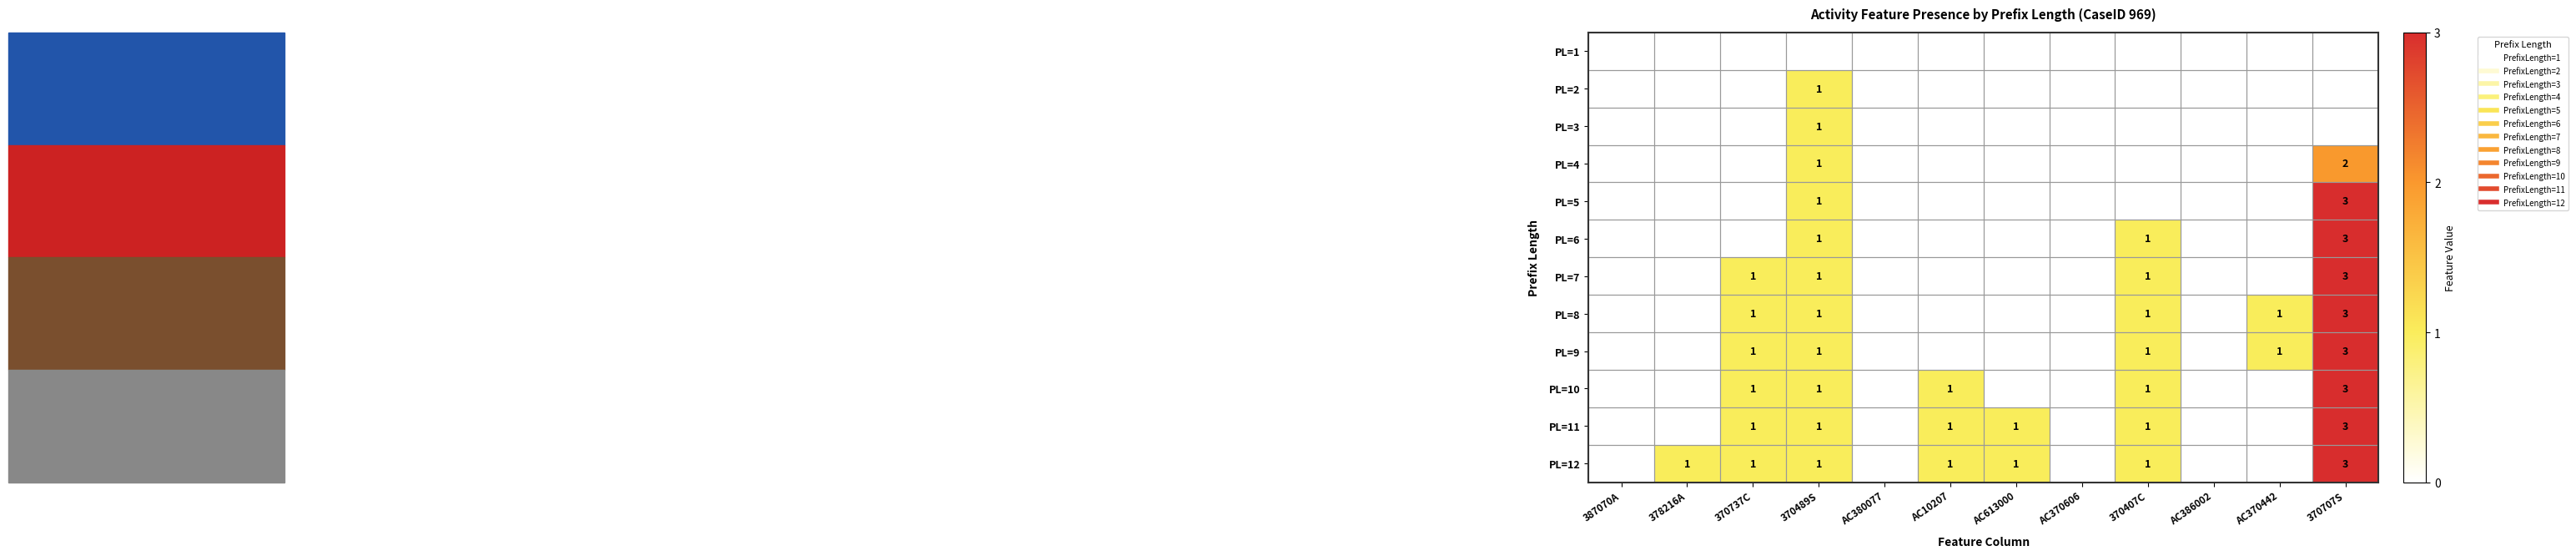

The value of PL=10 at AC613000 is 1. True or false?

False